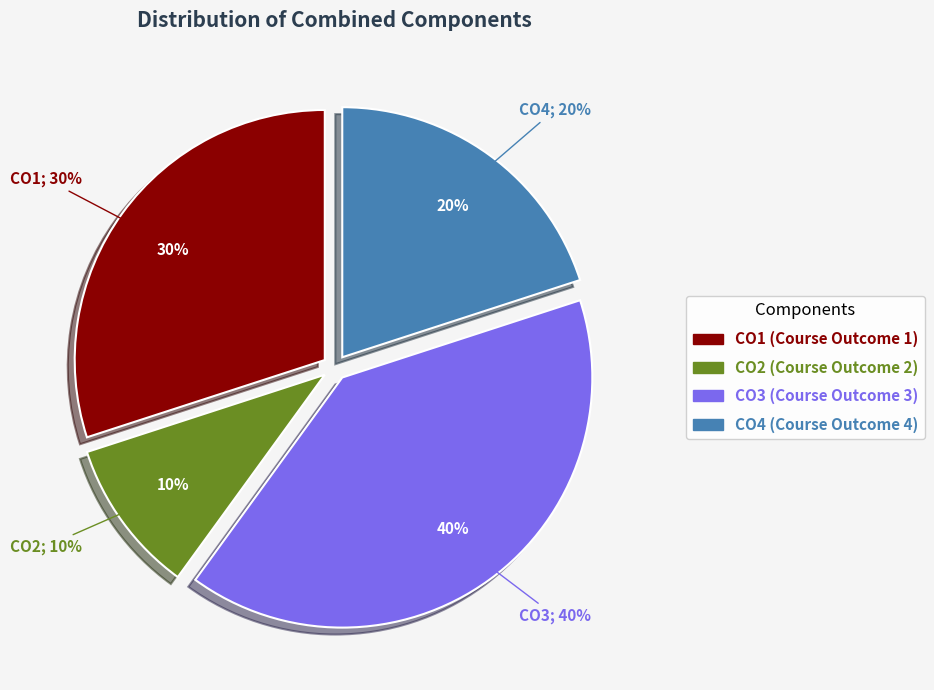

Which category has the smallest portion of the pie?

CO2